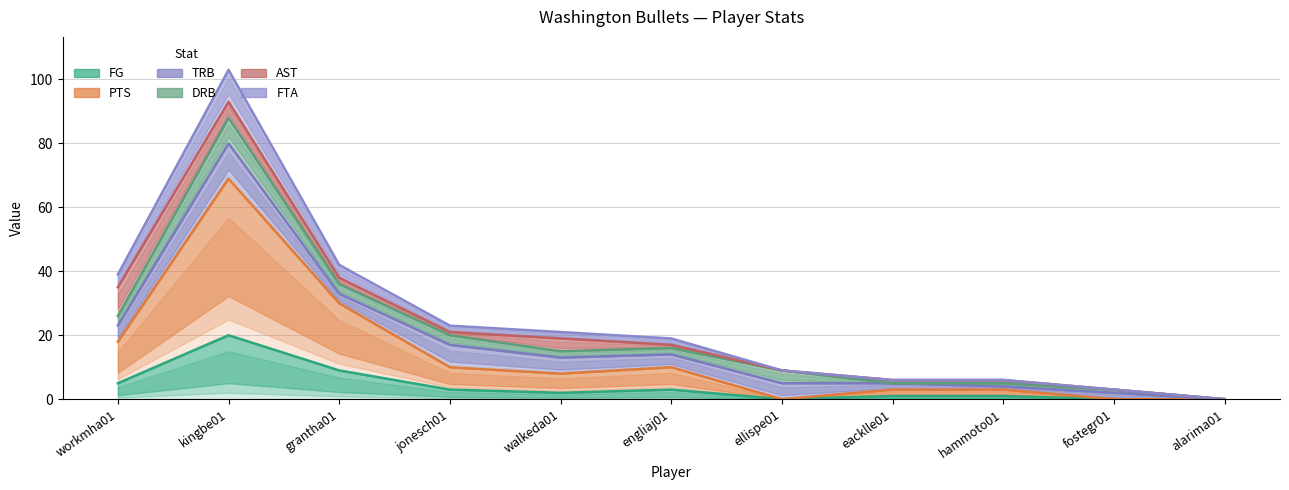

True or false: PTS and DRB cross at least once.

False